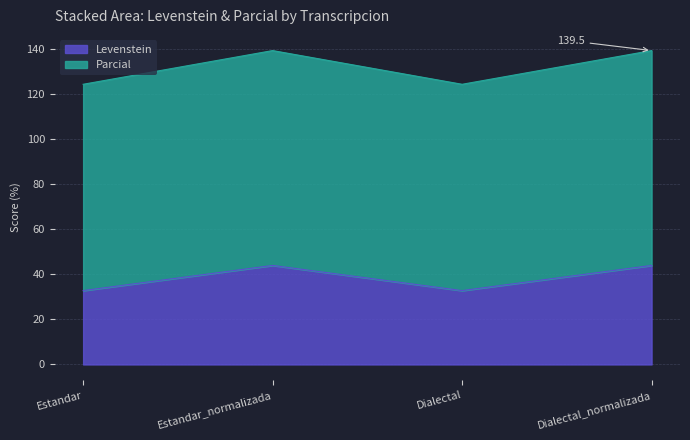

At which category does Levenstein reach its first local peak?

Estandar_normalizada